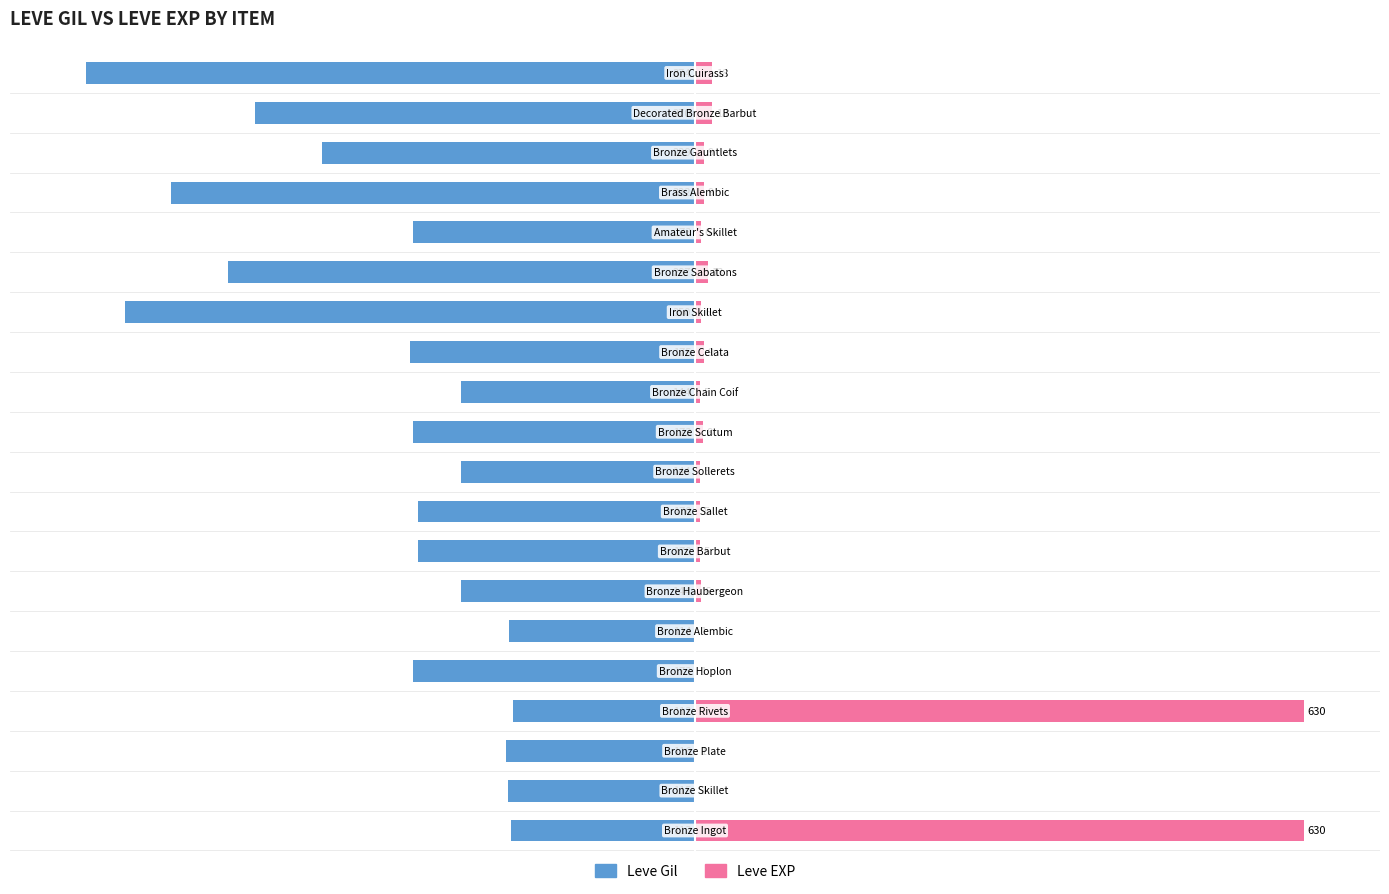

What is the value of the Leve Gil bar at the 14th from the left?

-74.9